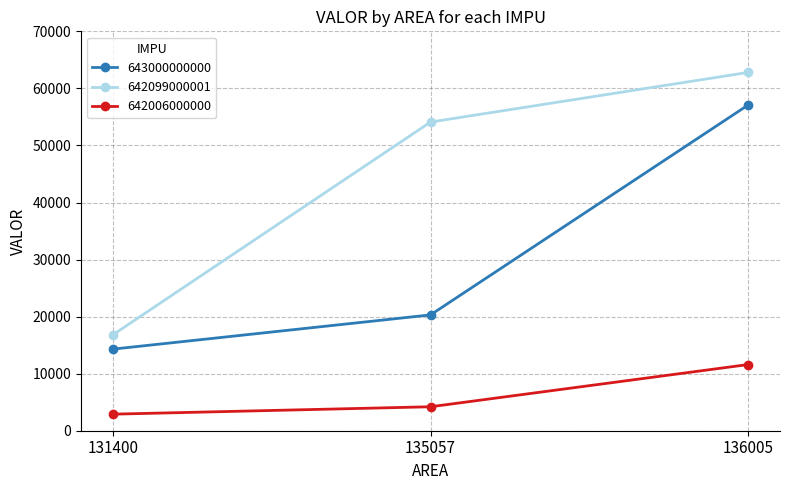

How many values in the 643000000000 series are below 20300?

1